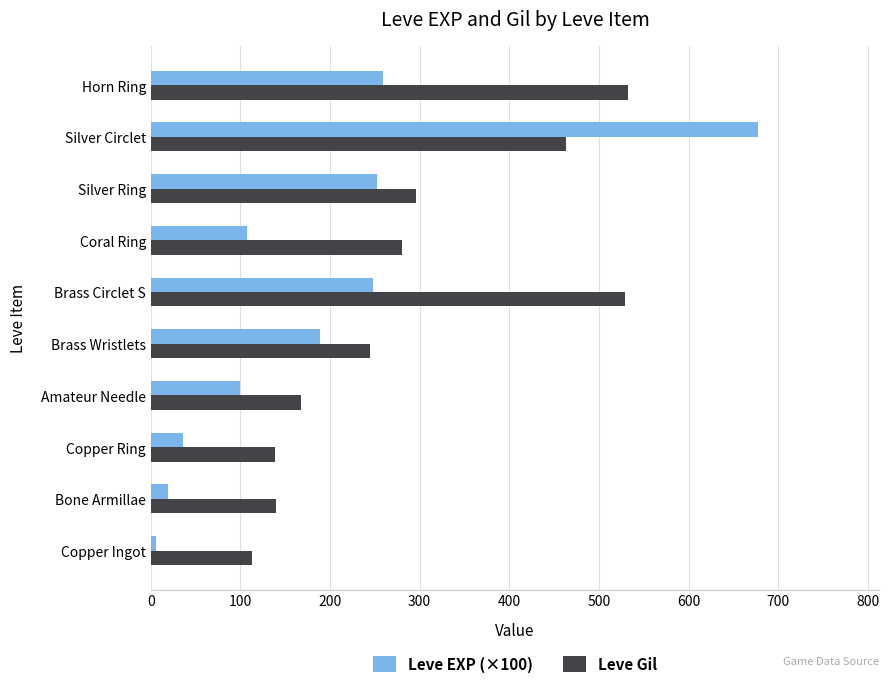

What is the minimum value for Leve Gil?

113.0